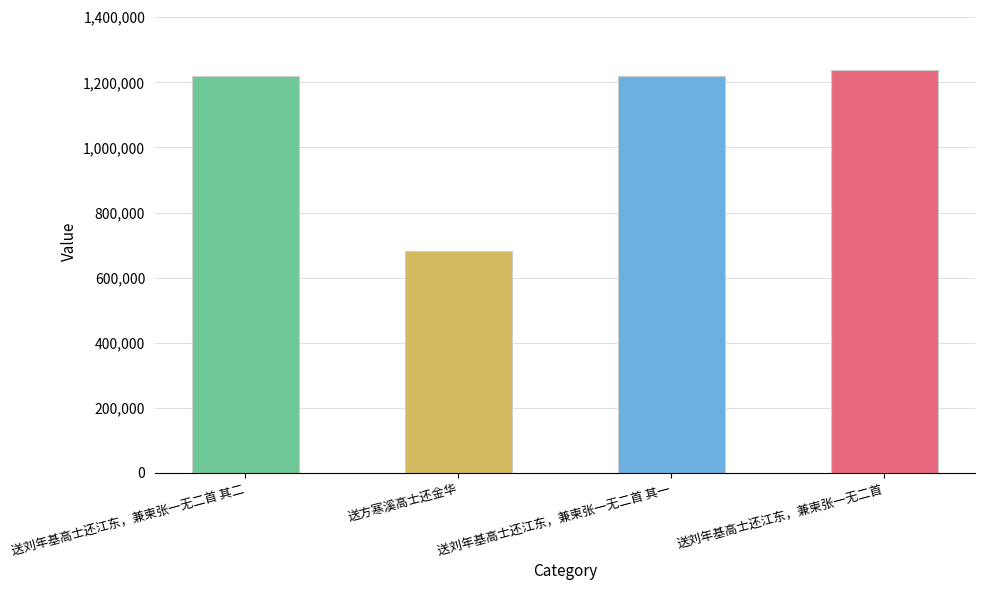

How many series are shown in this chart?

1